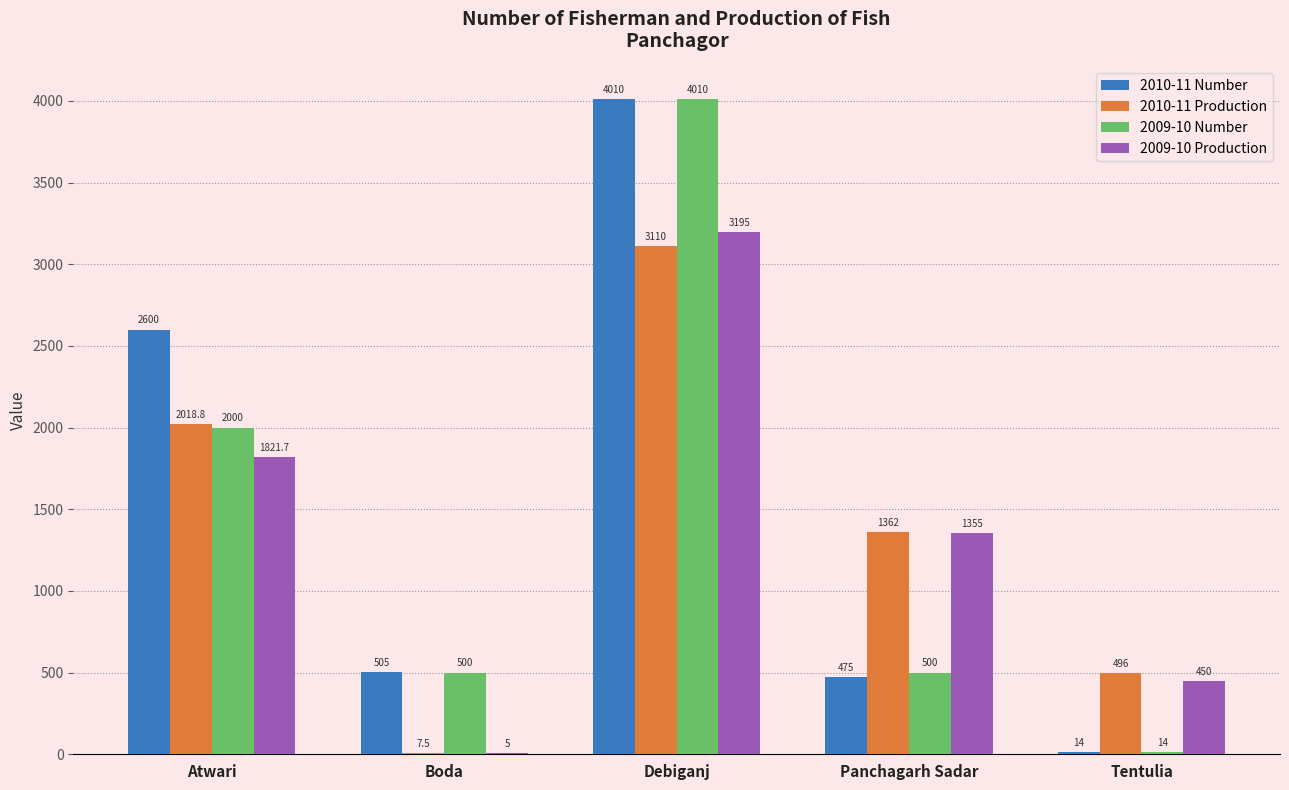

How many distinct data groups are displayed?

4